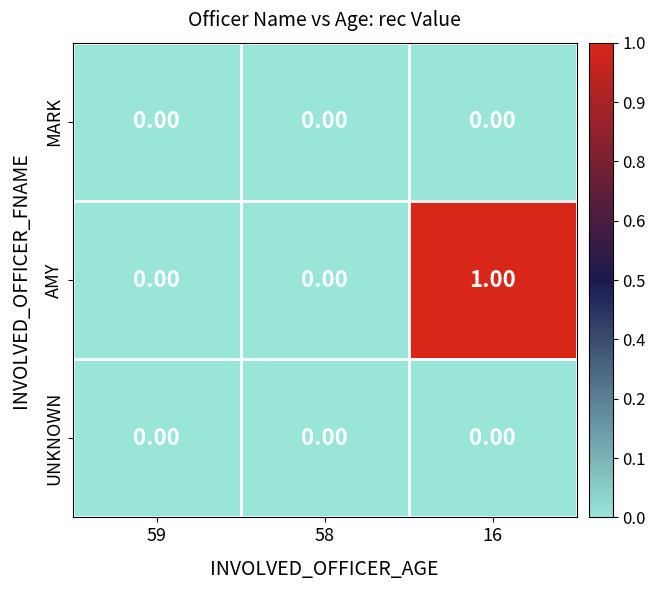

At which category is the sum across all series the highest?

16